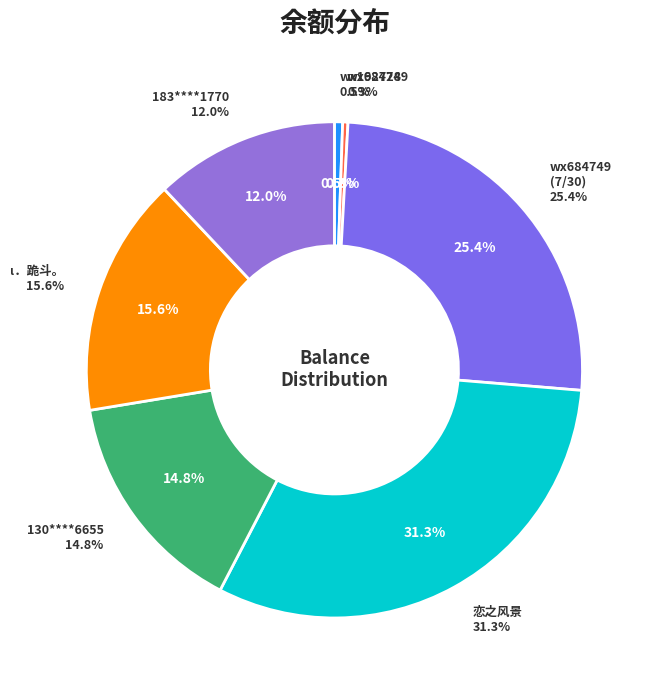

What percentage is the wx684749(7/30) slice, to the nearest percent?

25%